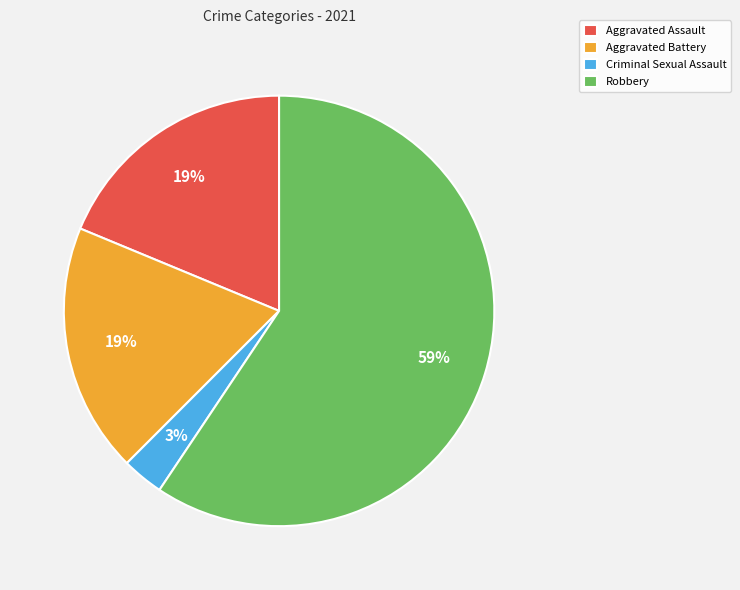

Is it true that Criminal Sexual Assault is 11% of the pie?

False